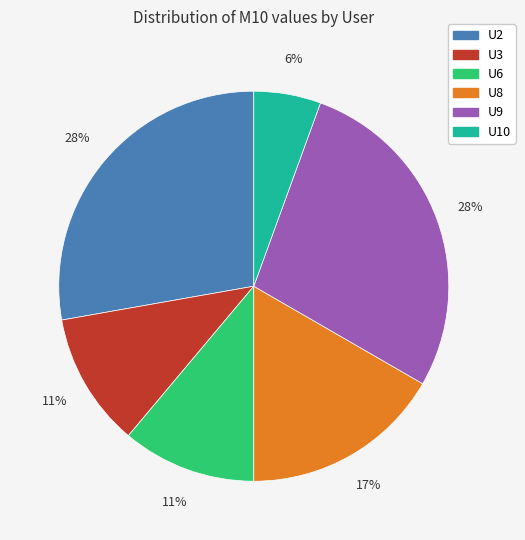

To the nearest percent, what portion does U8 represent?

17%